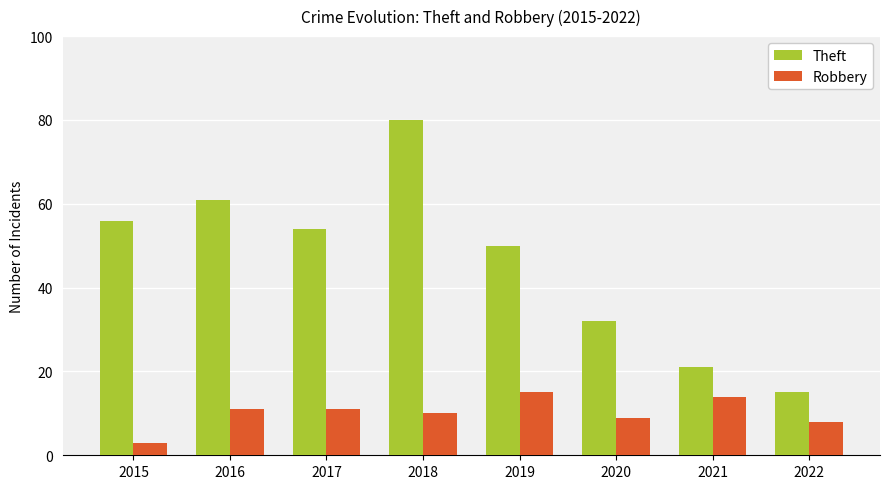

True or false: Theft has a value of 32 at 2020.

True